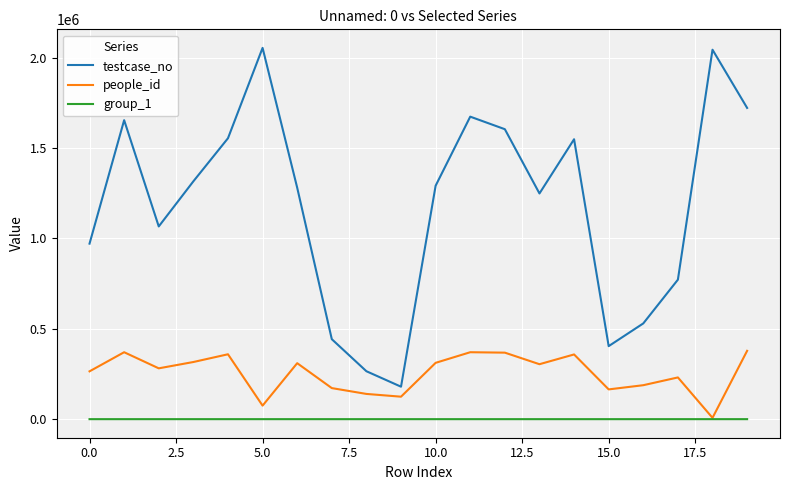

List the series in order of their peak value, highest first.

testcase_no, people_id, group_1